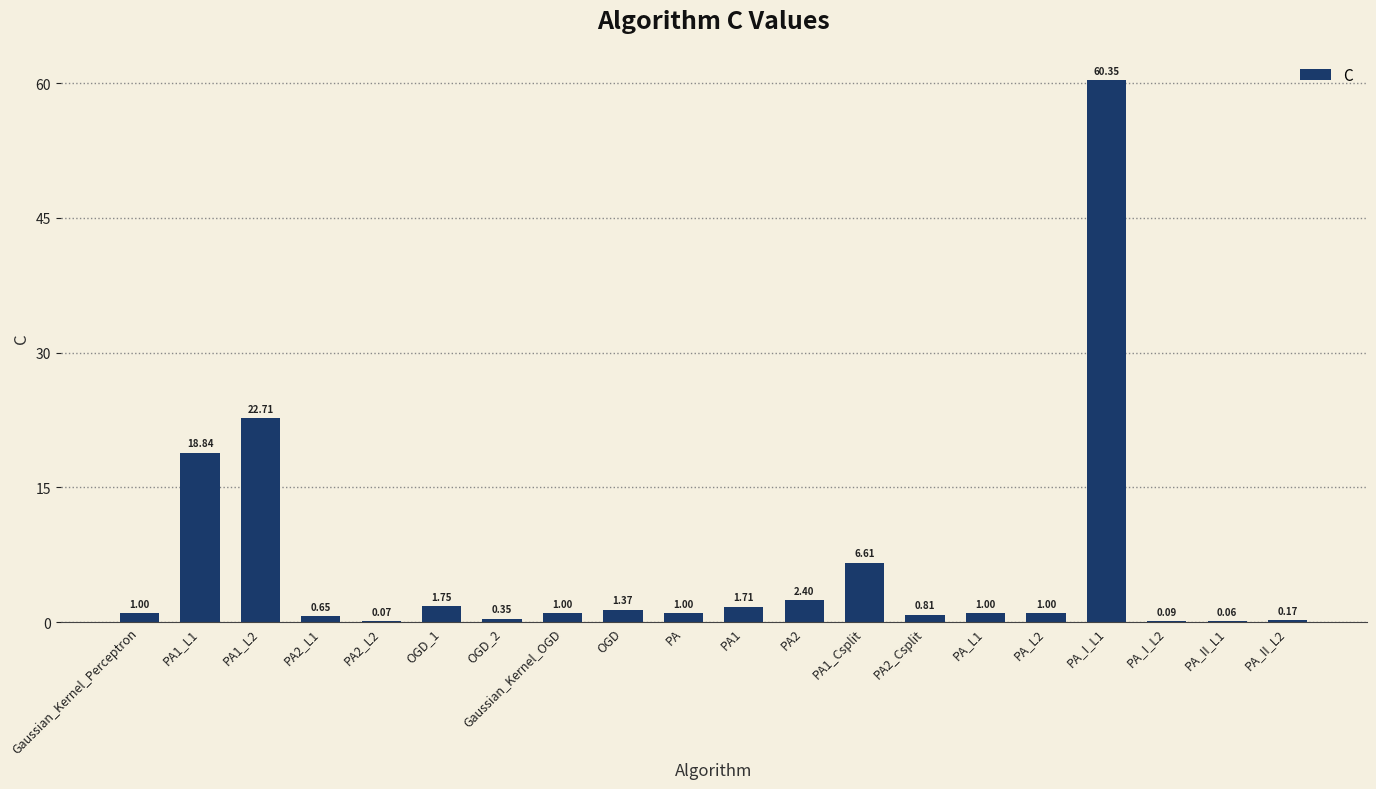

What is the change in value from OGD_1 to PA_I_L2?

-1.7